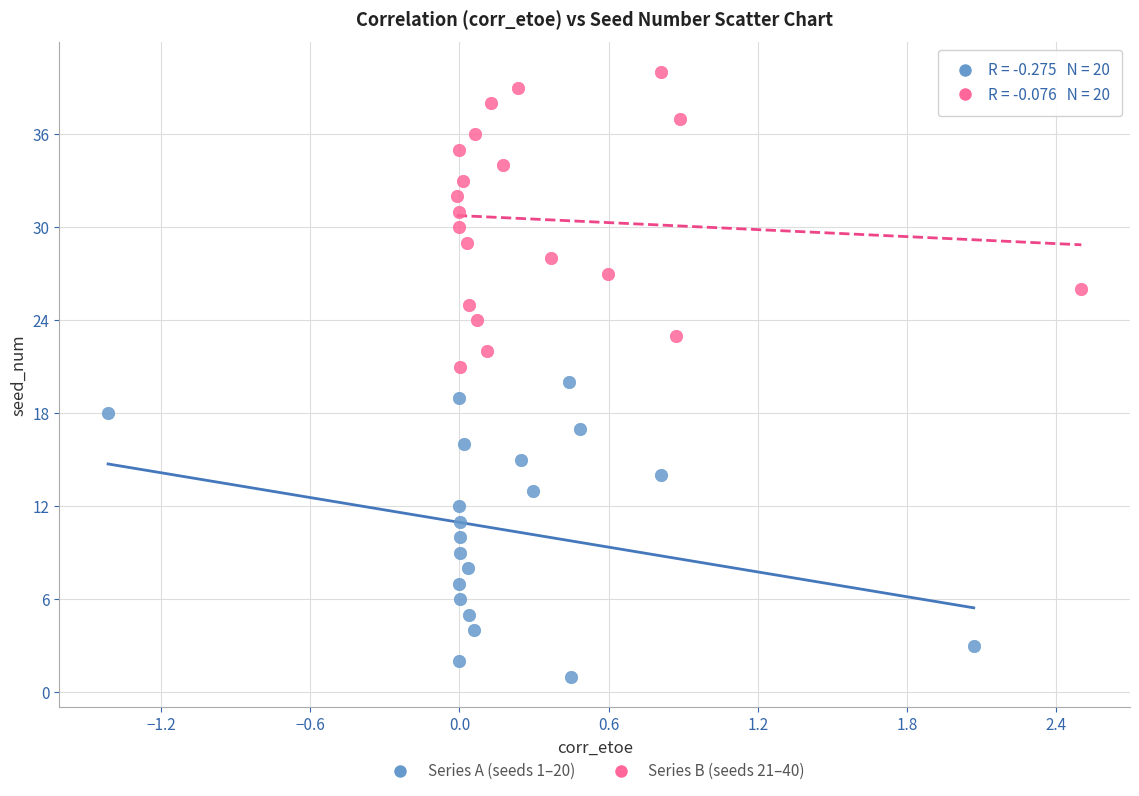

Which series reaches the maximum Y coordinate?

Series B (seeds 21–40)